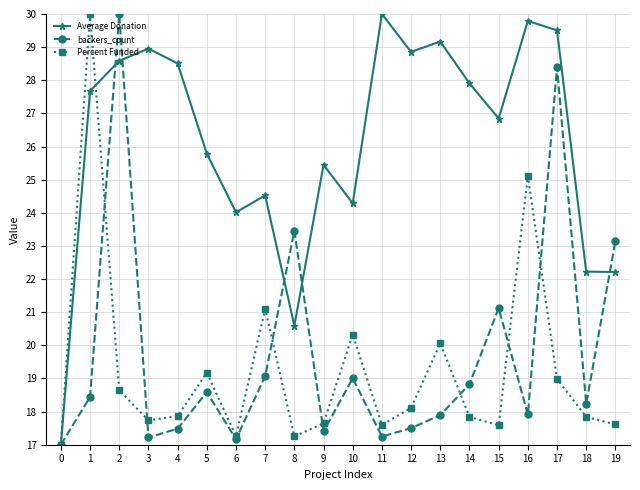

The value of backers_count at 11 is 17.2. True or false?

True